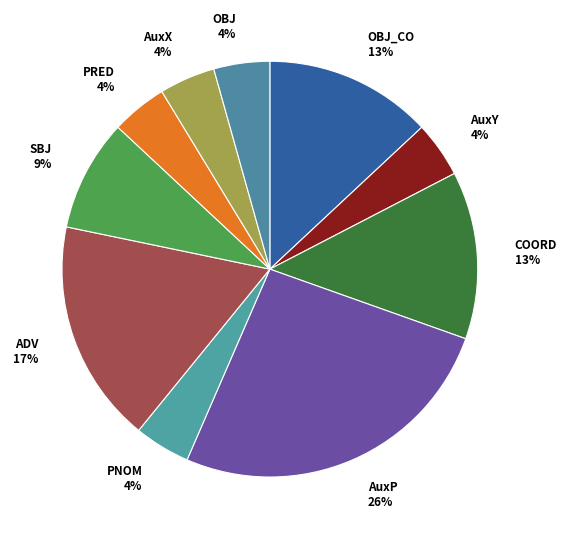

True or false: AuxX 4% accounts for 17% of the total.

False